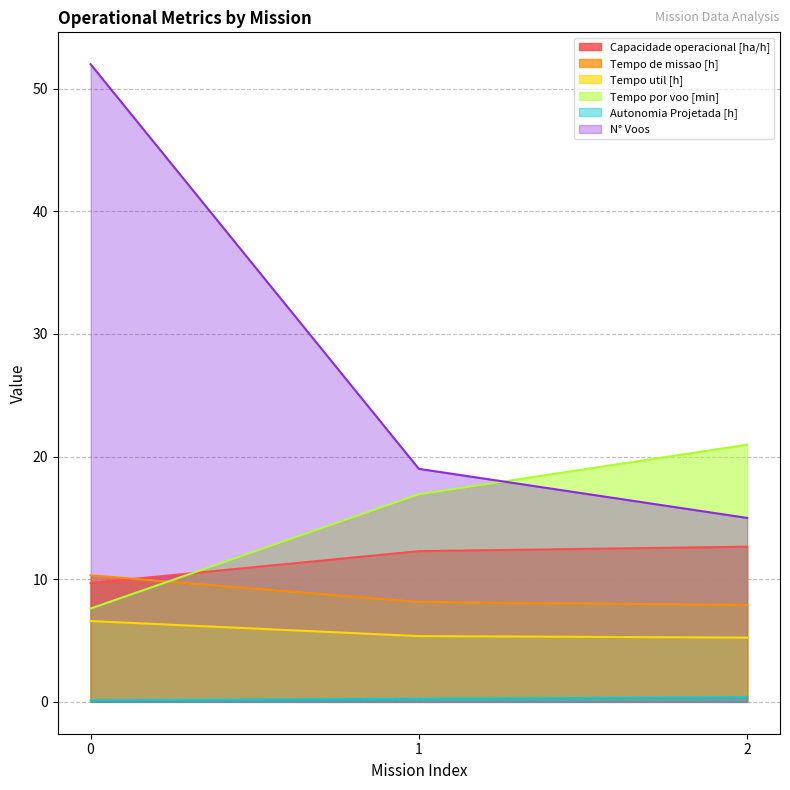

Count the number of data series in this chart.

6